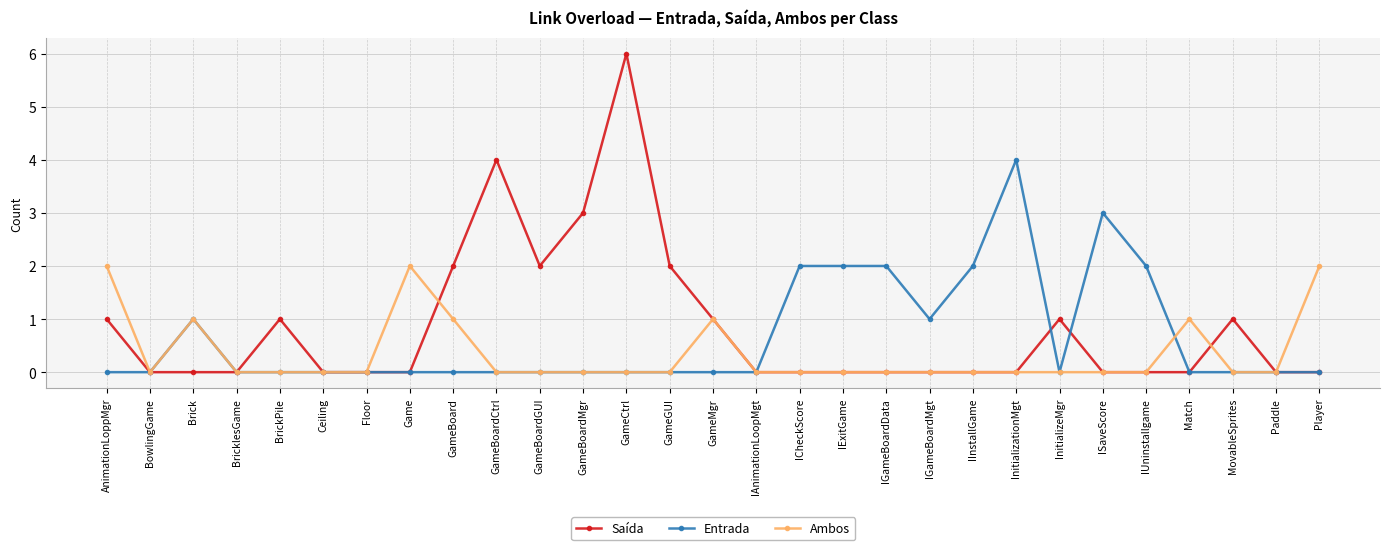

What is the approximate value of Saída at BrickPile?

1